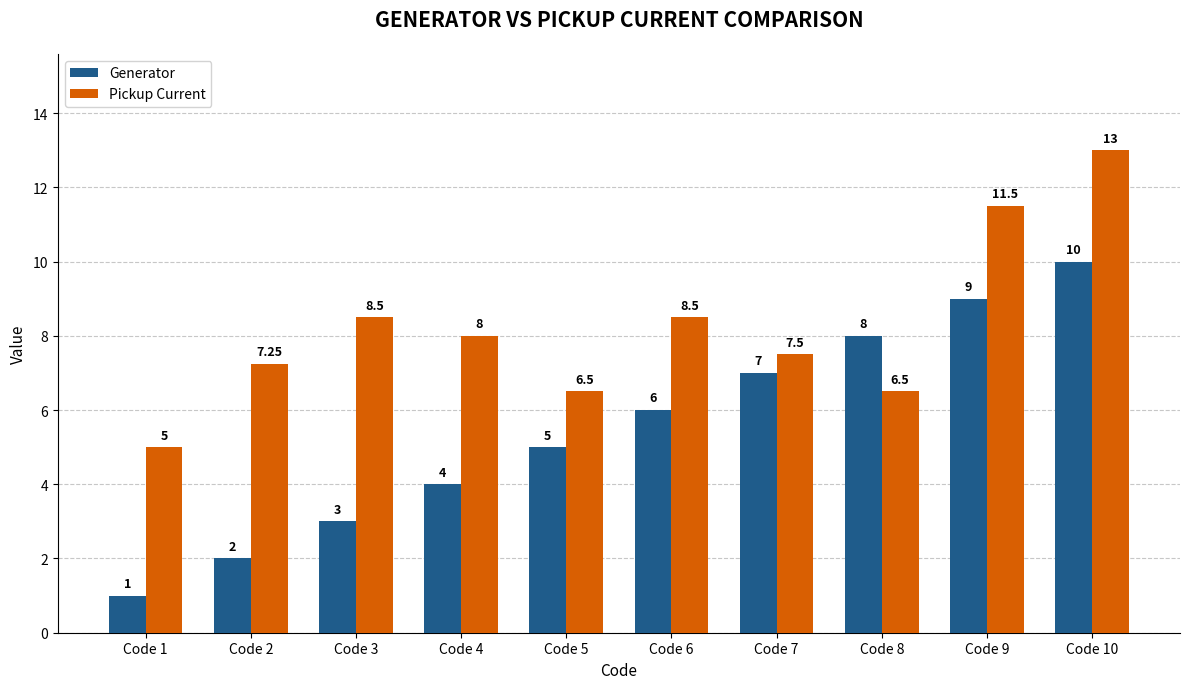

How many groups of bars are there?

10